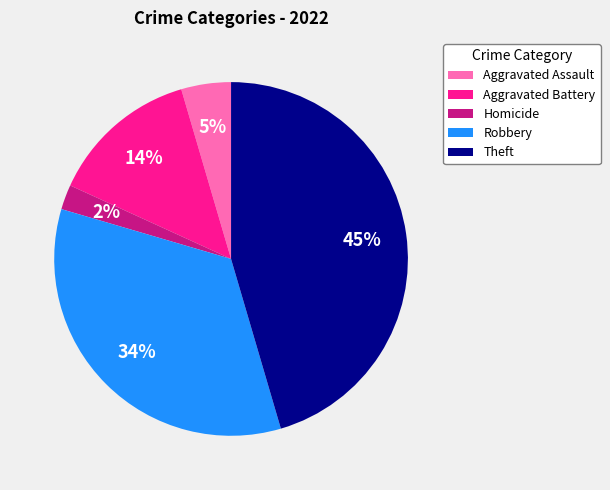

How many segments does this pie chart have?

5